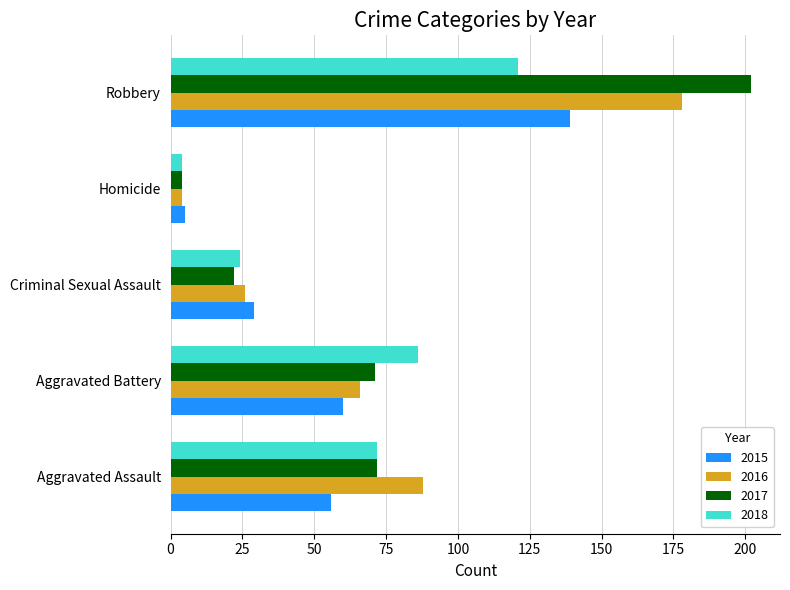

What is the smallest value displayed?

4